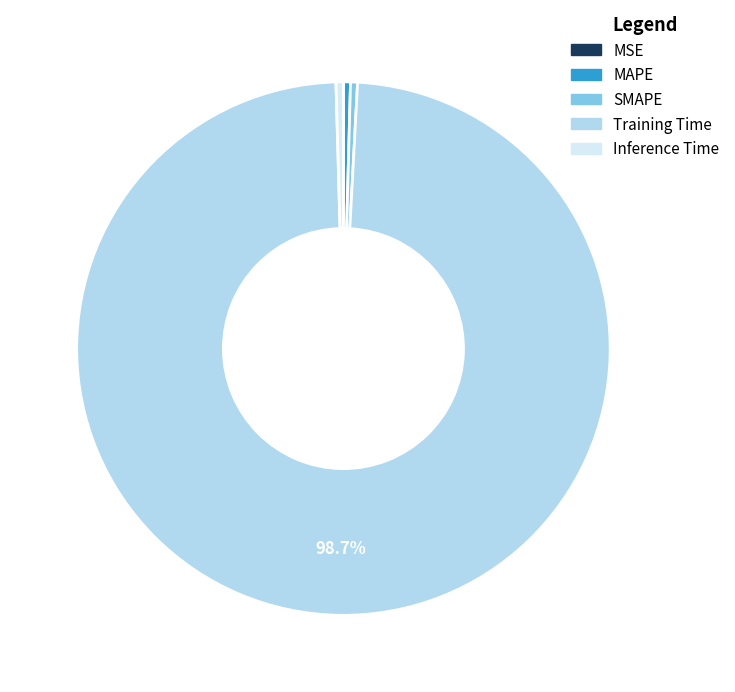

Between Inference Time and Training Time, which is larger?

Training Time